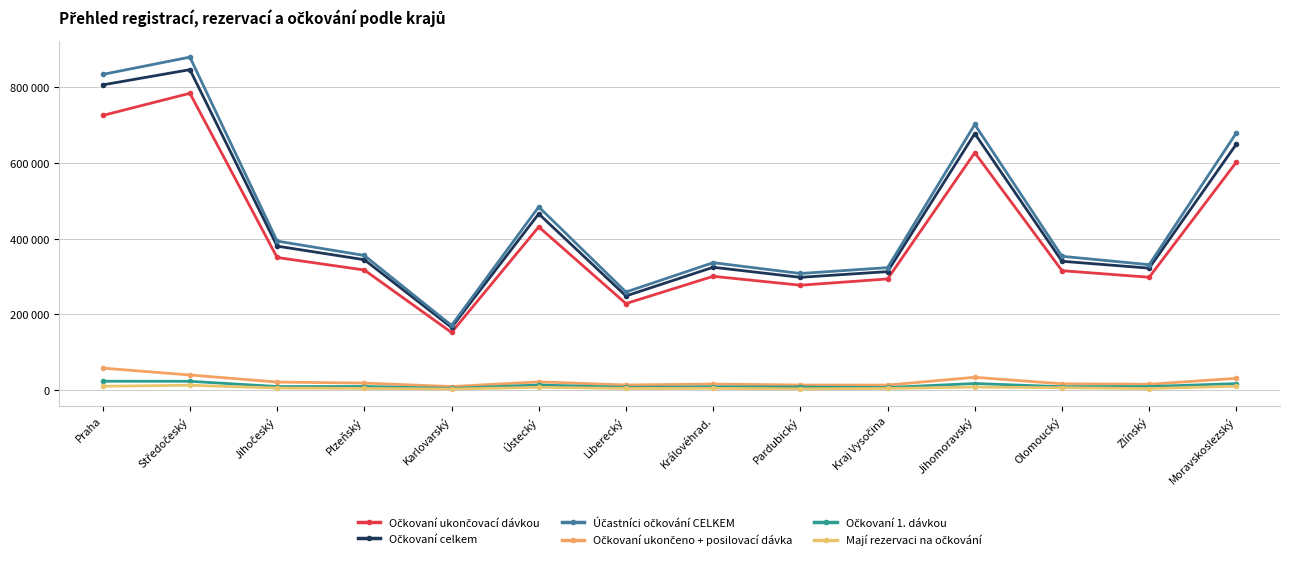

True or false: Účastníci očkování CELKEM has more than 0 interior local peaks.

True